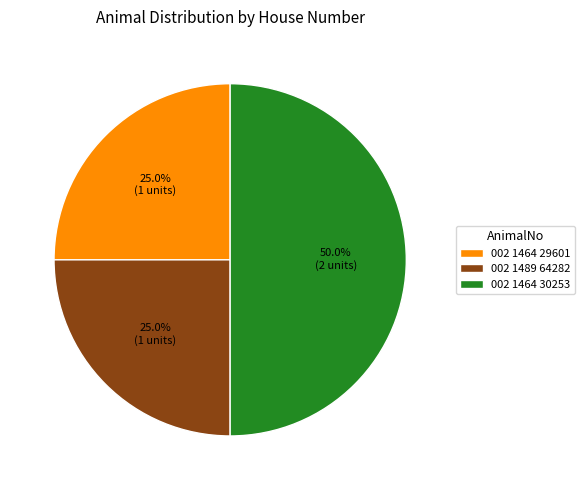

Does 002 1464 29601 account for over 50% of the chart?

No